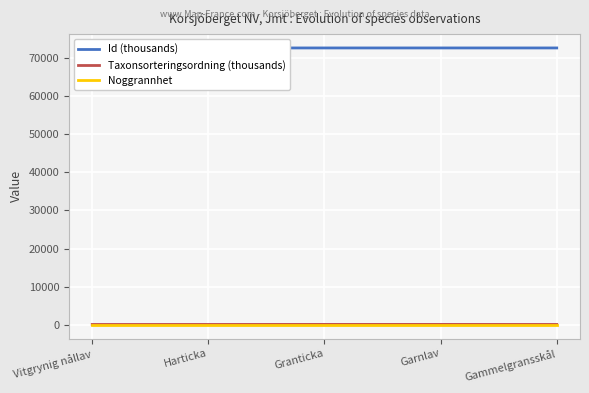

What is the minimum value shown in the chart?

10.0